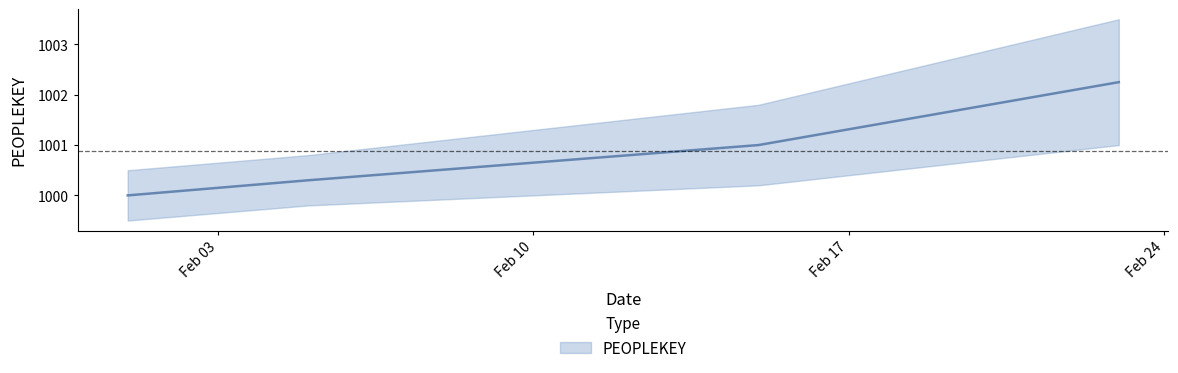

Is this an area chart (filled region under the line)?

No